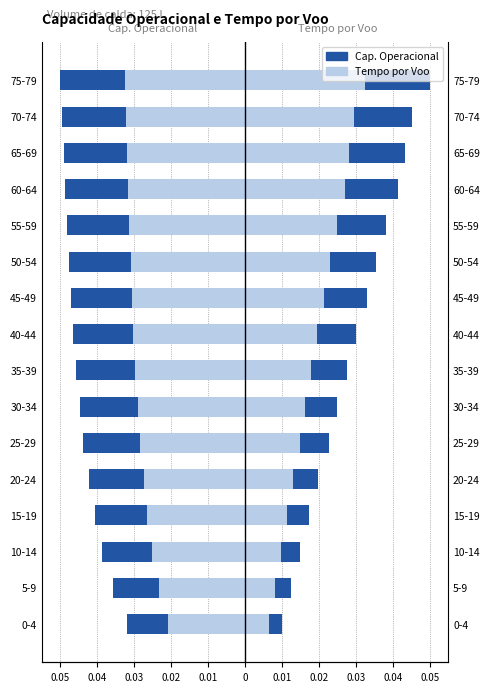

Is the value of Capacidade operacional [ha/h] at 40-44 greater than the value of Tempo por voo [min] at 40-44?

No